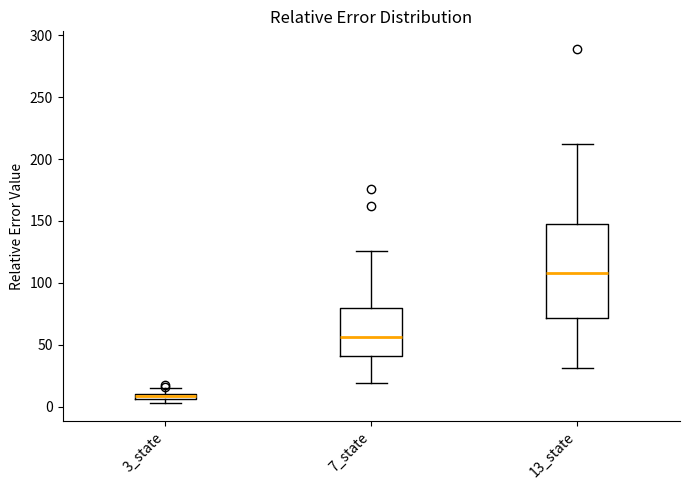

Where is the upper edge of the box for 3_state on the y-axis? The values are not printed on the chart, so give them approximately, as read against the axis.

10